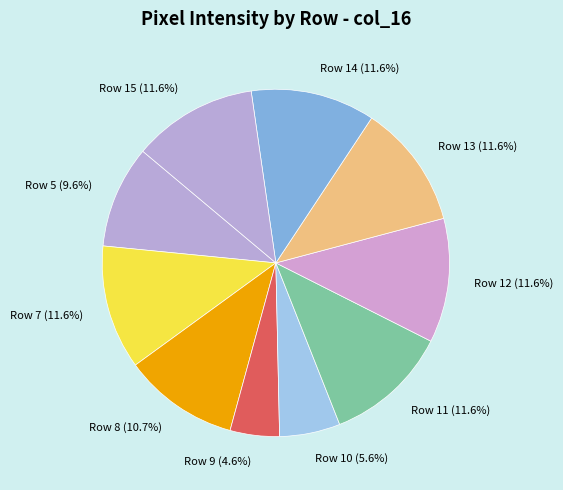

Does Row 14 represent more than half of the total?

No